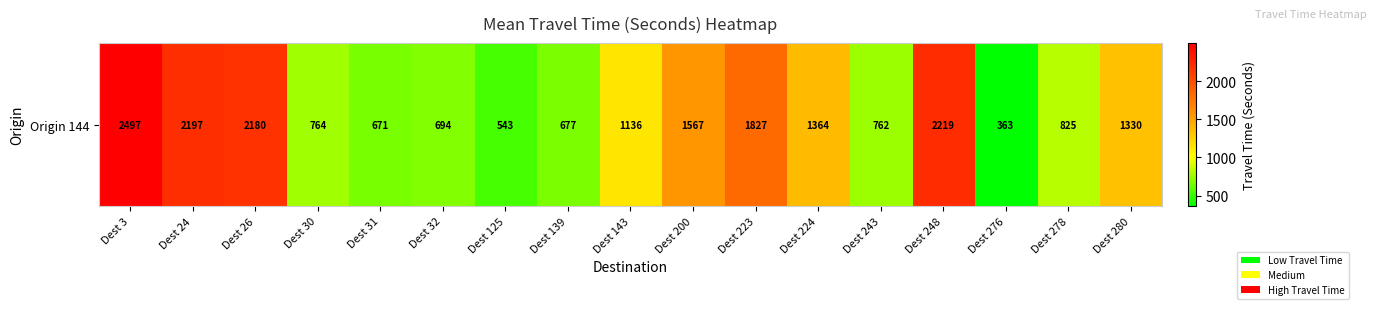

Reading left to right, extract all data points from this chart.

Dest 3=2497	Dest 24=2197	Dest 26=2180	Dest 30=764	Dest 31=671	Dest 32=694	Dest 125=543	Dest 139=677	Dest 143=1136	Dest 200=1567	Dest 223=1827	Dest 224=1364	Dest 243=762	Dest 248=2219	Dest 276=363	Dest 278=825	Dest 280=1330